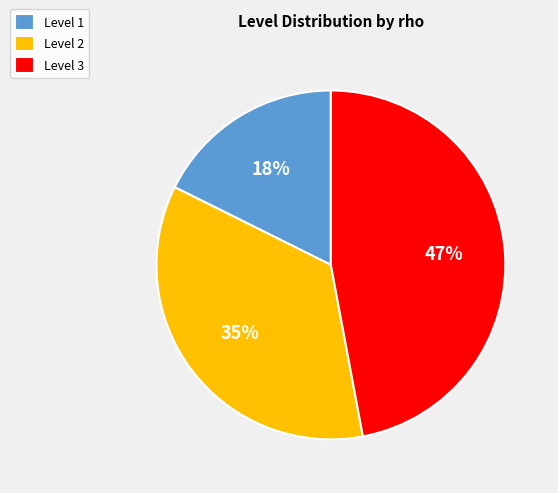

Rank the categories by value from lowest to highest.

Level 1, Level 2, Level 3